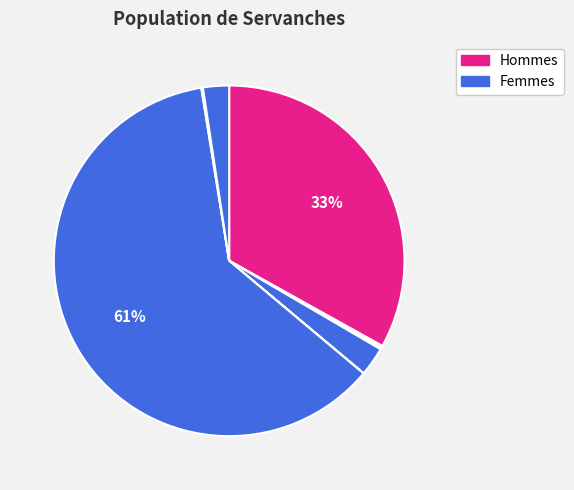

Count the number of slices in the pie.

8